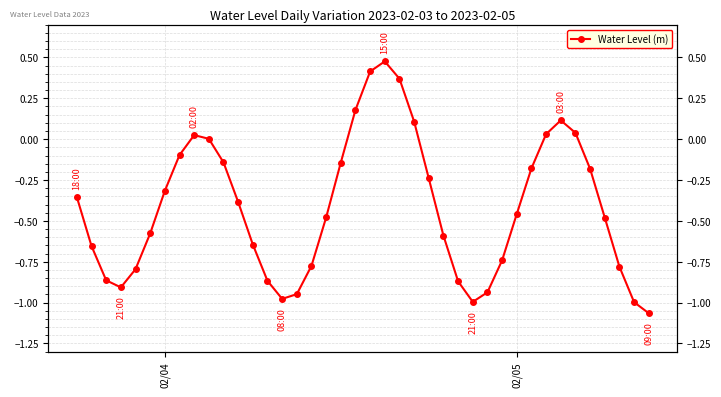

The value at 23 is 0.1. True or false?

False